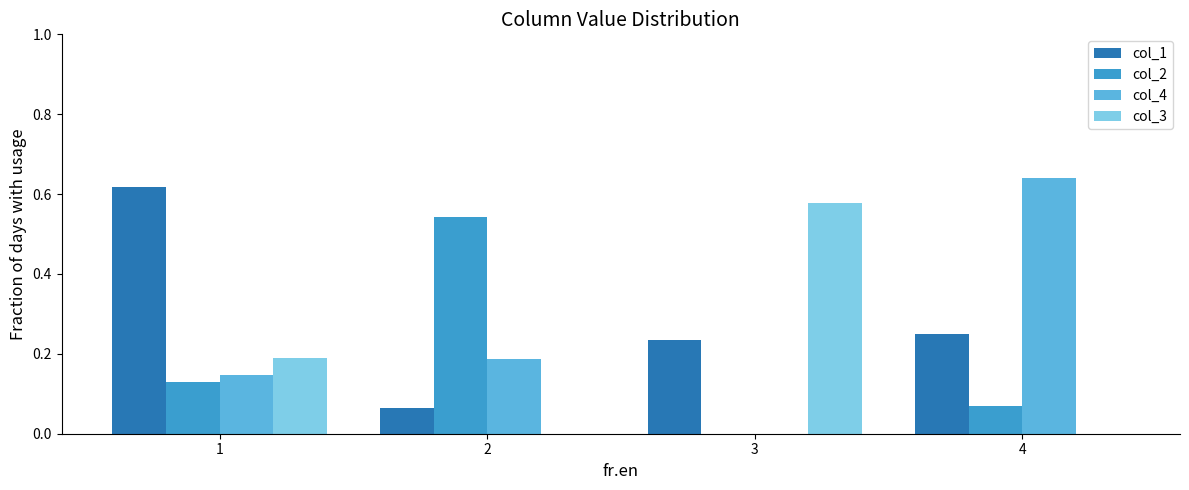

Which series changed the most between 3 and 4?

col_4